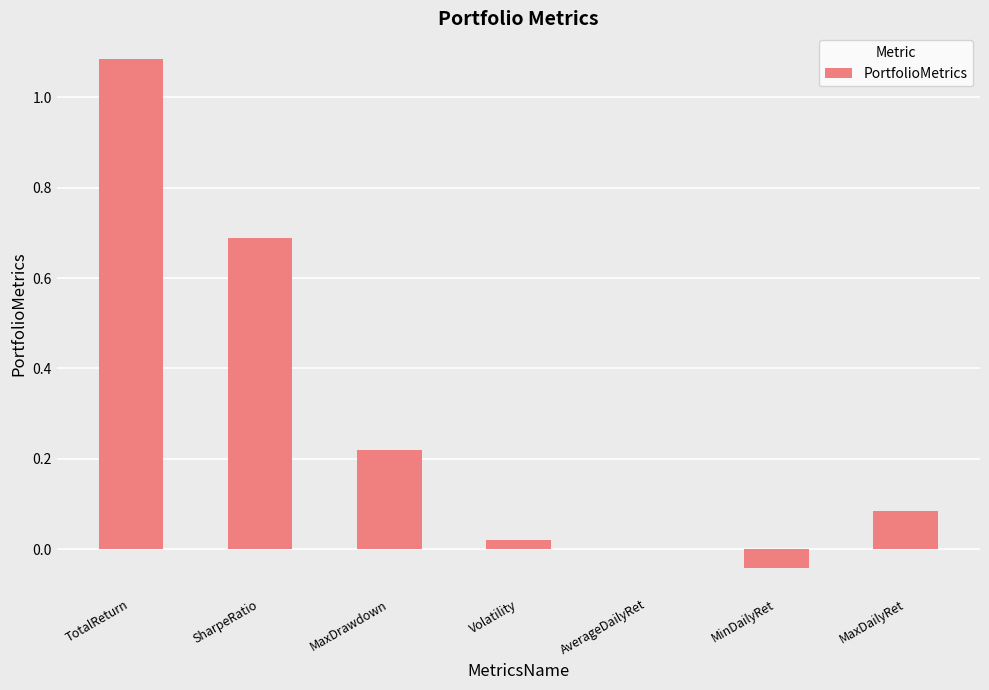

What value does the data have at SharpeRatio?

0.7